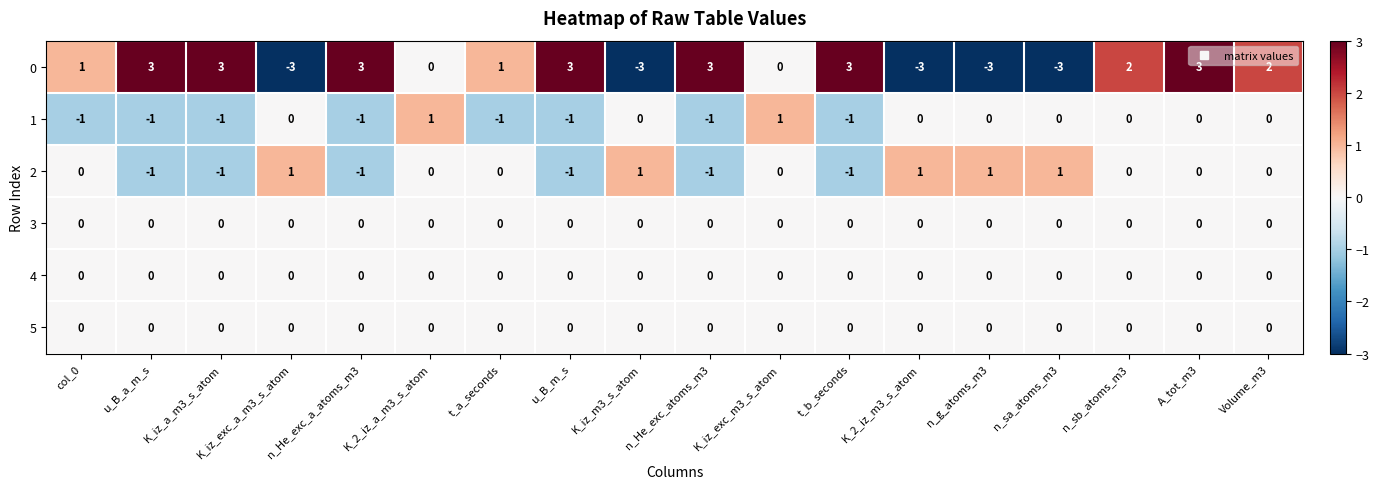

Count the 1 values in the range -1 to 0.

16